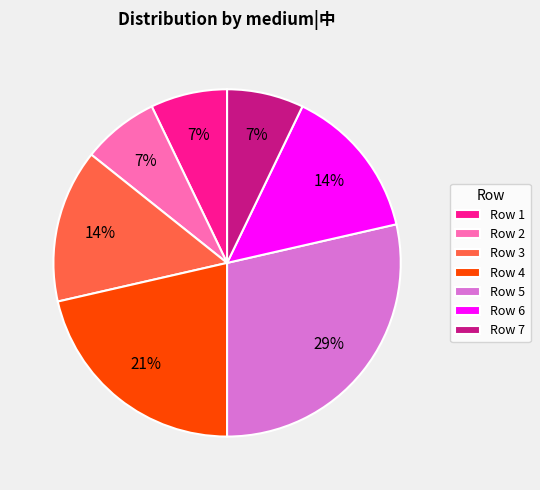

Is it true that Row 1 is 7% of the pie?

True